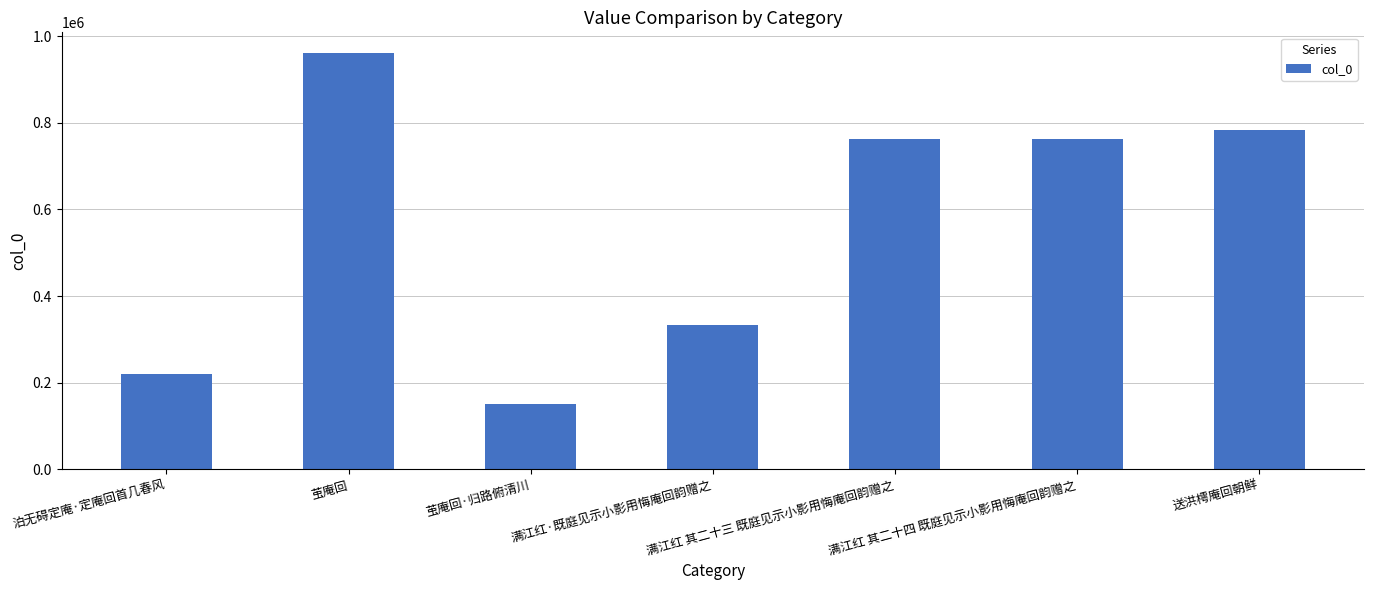

The value at 泊无碍定庵·定庵回首几春风 is 326165. True or false?

False